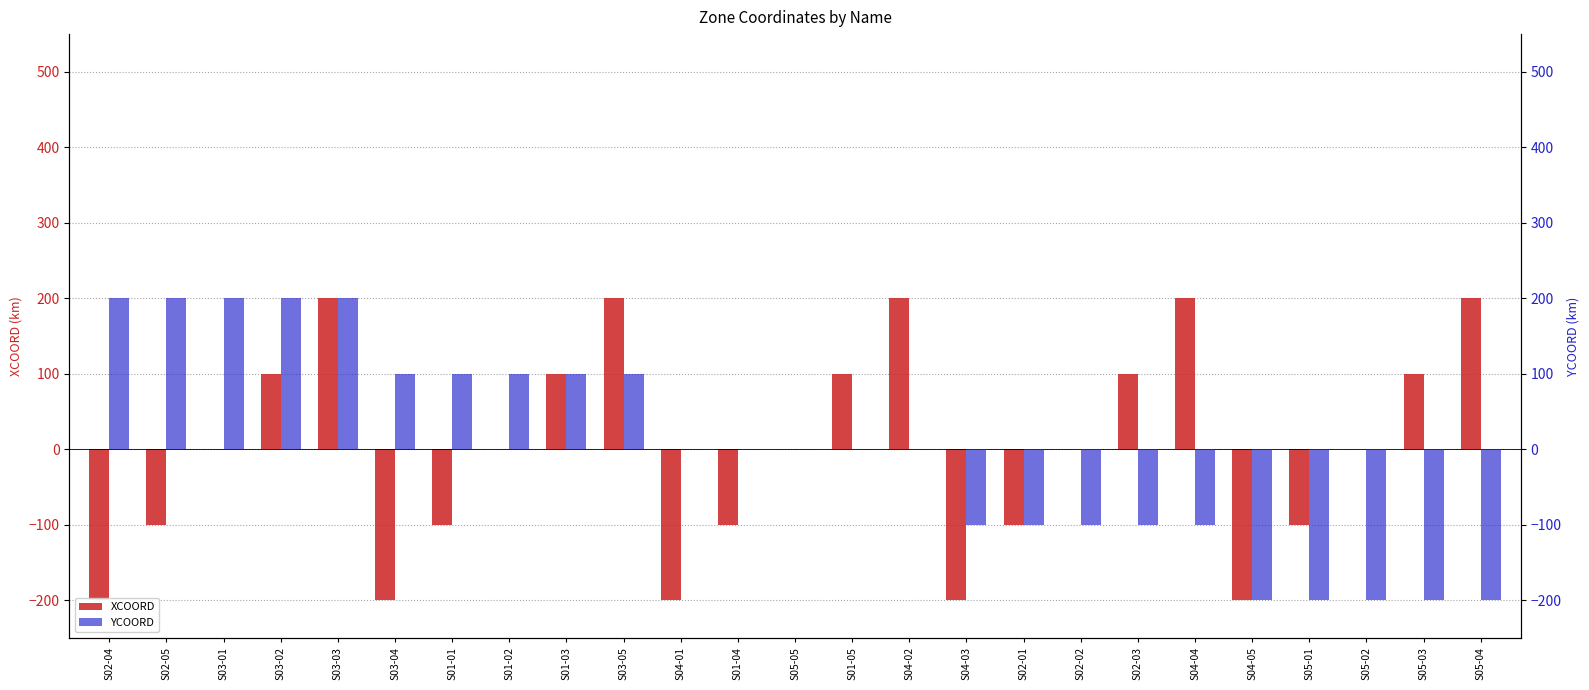

Reading right to left, list all the values displayed in this chart.

XCOORD: 200	100	0	-100	-200	200	100	0	-100	-200	200	100	0	-100	-200	200	100	0	-100	-200	200	100	0	-100	-200
YCOORD: -200	-200	-200	-200	-200	-100	-100	-100	-100	-100	0	0	0	0	0	100	100	100	100	100	200	200	200	200	200